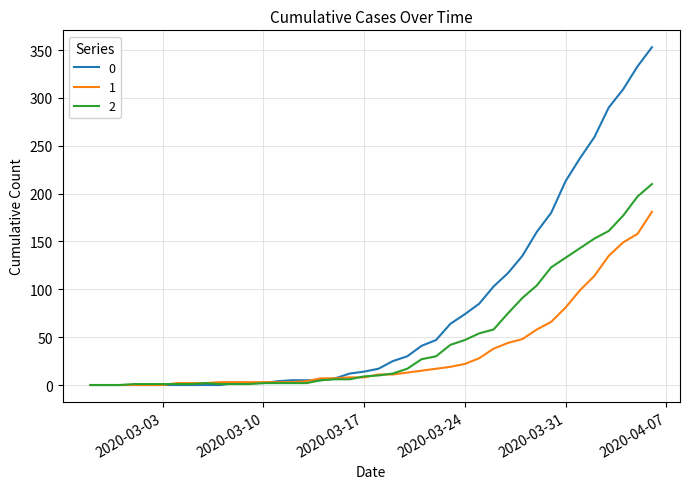

Rank the series by their average value, from highest to lowest.

0, 2, 1